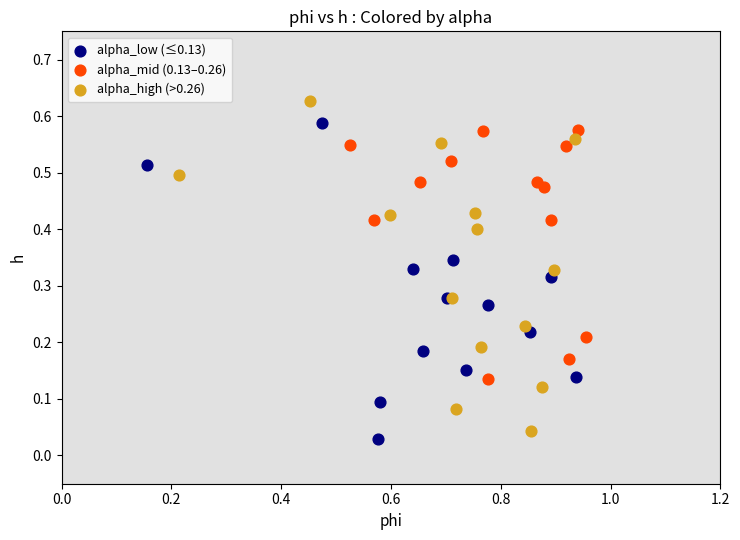

Which series has the largest Y range (max minus min)?

alpha_high (>0.26)